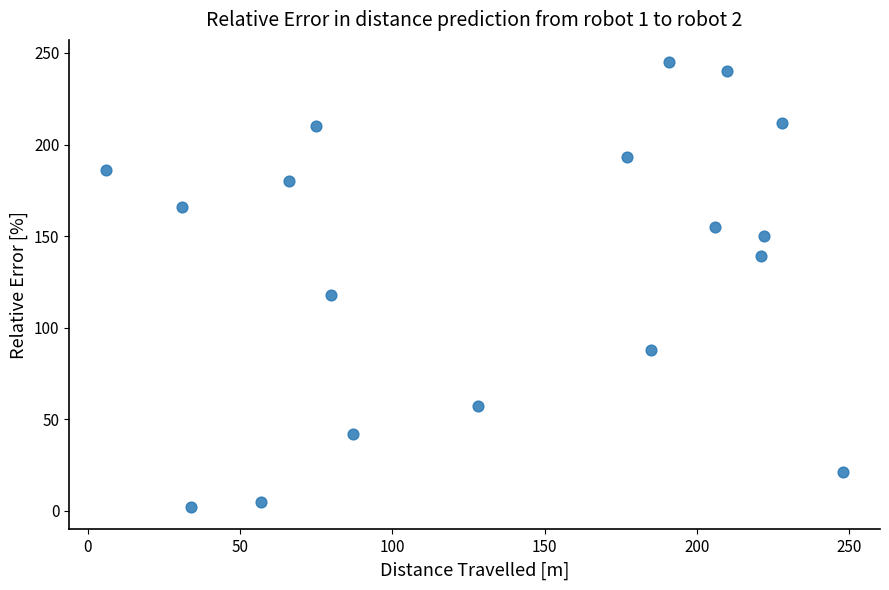

What Y value in the scatter plot is closest to 123?

118